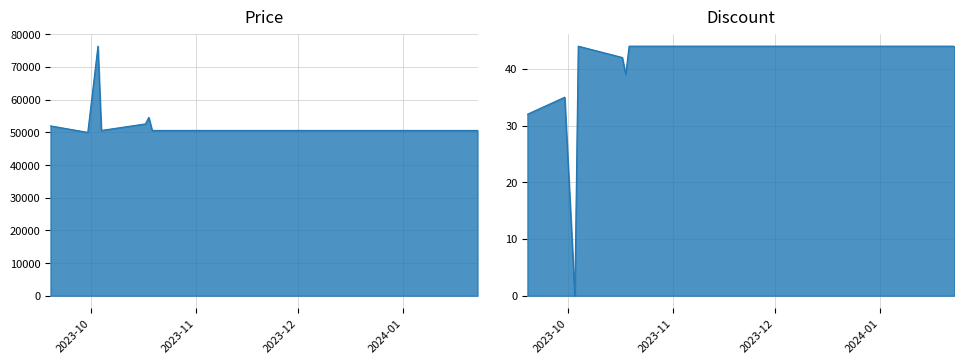

Where is Price nearest to the value 63200?

2023-10-18